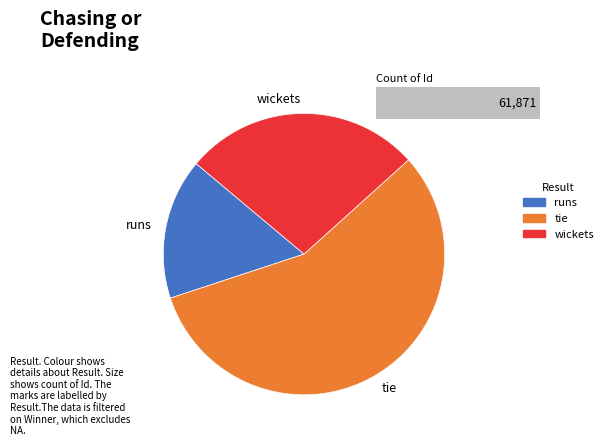

Count the number of slices in the pie.

3